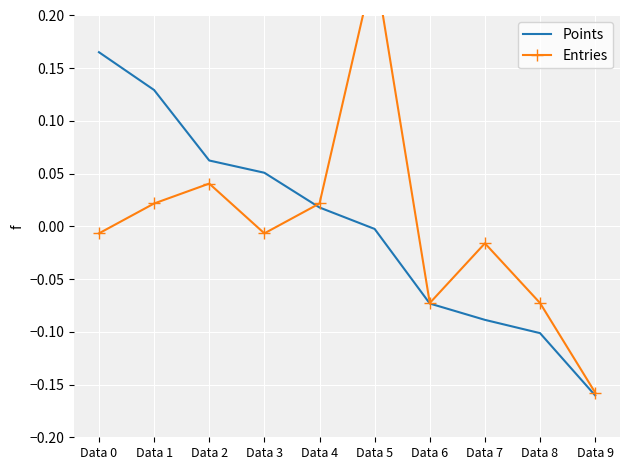

What is the difference between the Points values at Data 2 and Data 9?

0.2